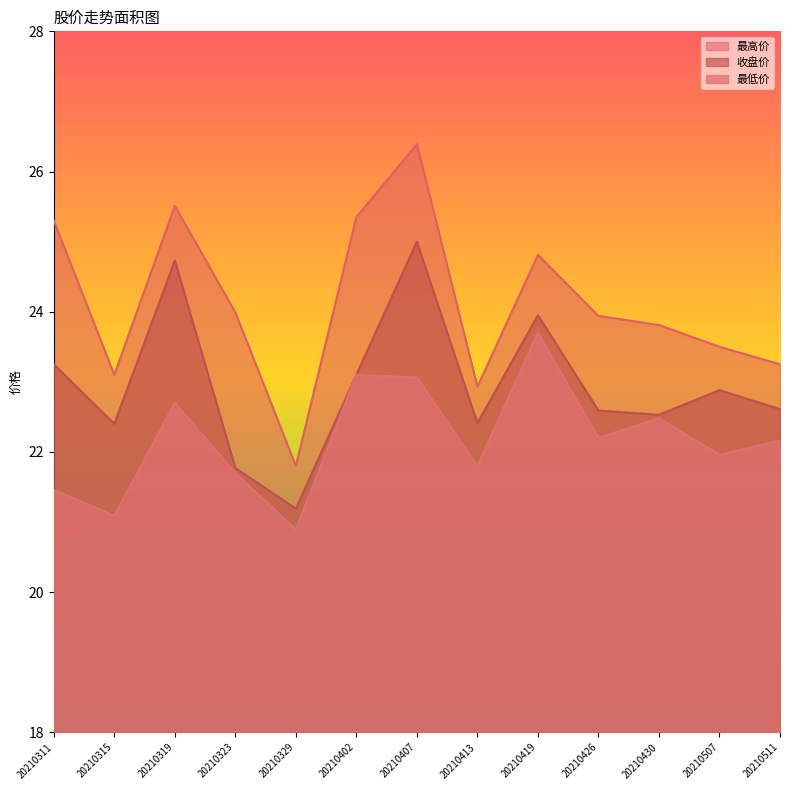

Reading left to right, extract all data points from this chart.

最高价: 25.3	23.1	25.5	24.0	21.8	25.4	26.4	22.9	24.8	23.9	23.8	23.5	23.2
收盘价: 23.2	22.4	24.7	21.8	21.2	23.1	25.0	22.4	23.9	22.6	22.5	22.9	22.6
最低价: 21.5	21.1	22.7	21.7	20.9	23.1	23.1	21.8	23.7	22.2	22.5	22.0	22.2